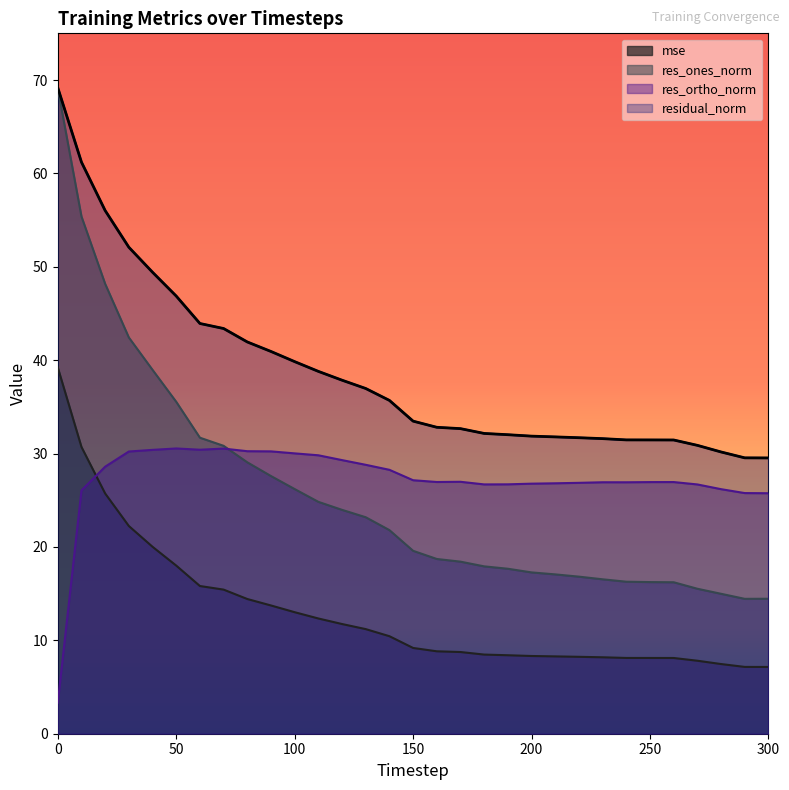

True or false: residual_norm and res_ortho_norm intersect in this chart.

False